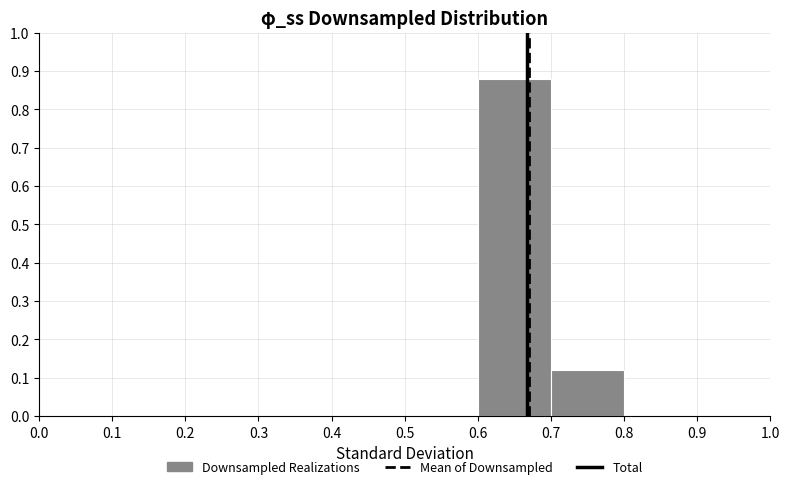

Over which range of the x-axis is the bar tallest?

0.6 to 0.7